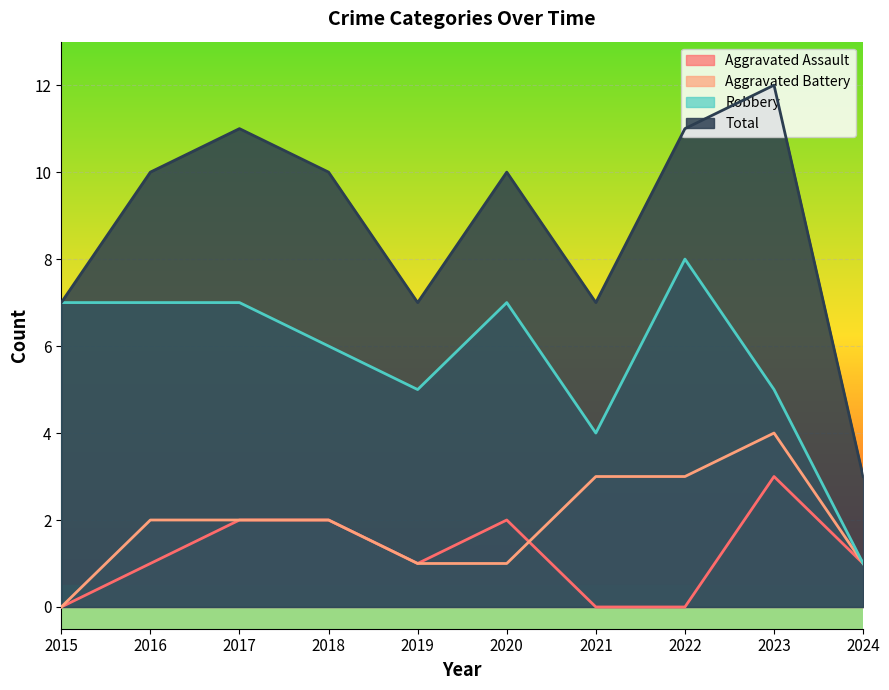

What is the difference between the maximum and minimum values in the Total series?

9